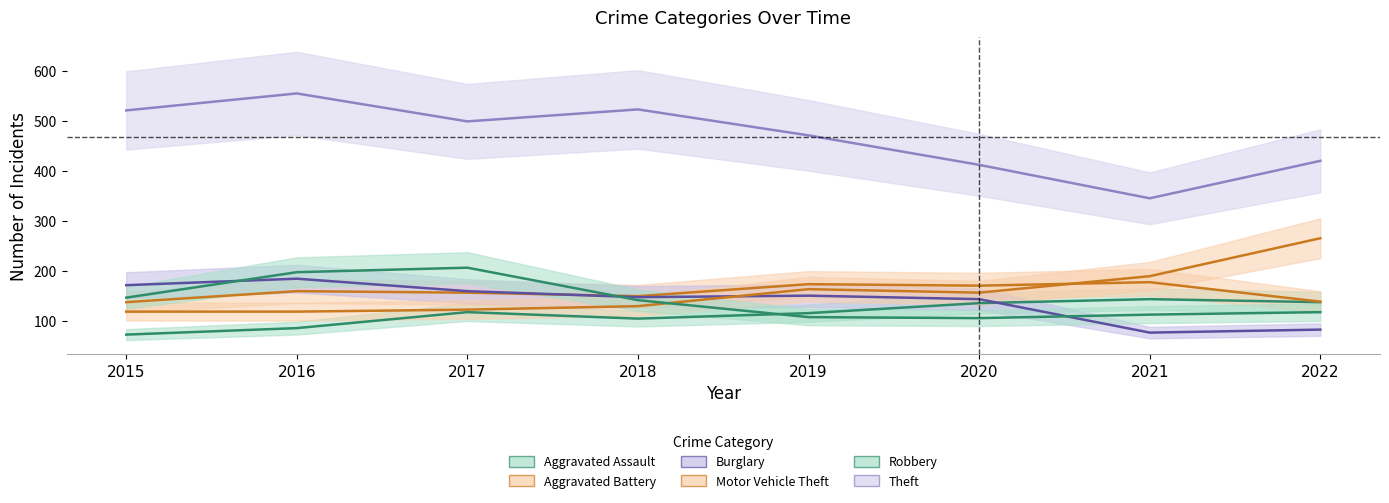

True or false: Robbery has more than 0 interior local peaks.

True